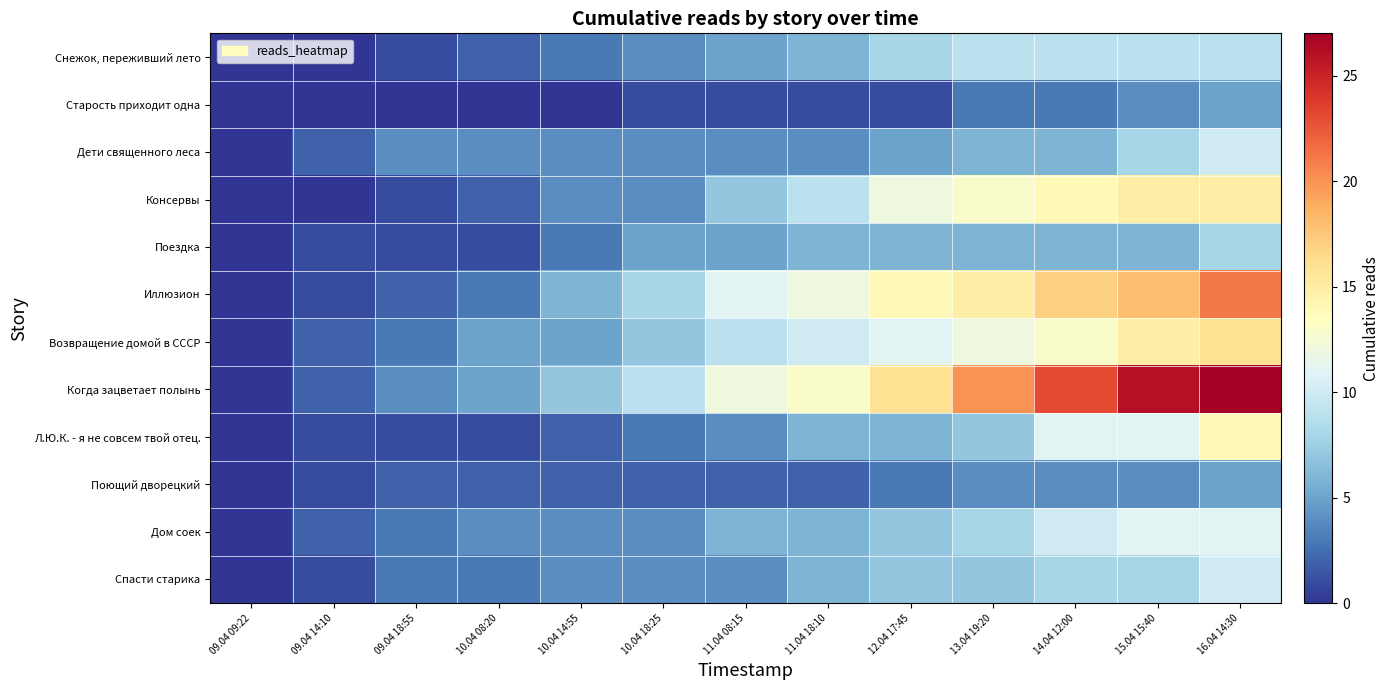

Which series has the widest spread of values?

Когда зацветает полынь